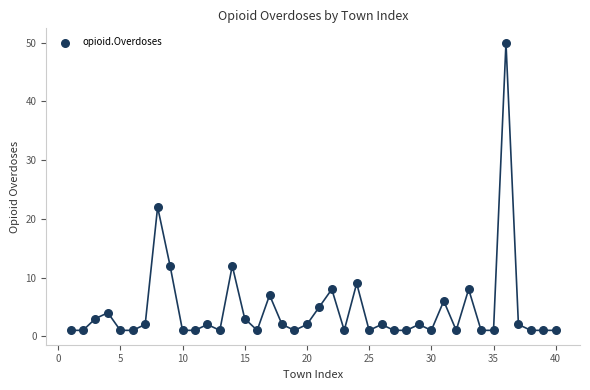

What Y value in the scatter plot is closest to 25?

22